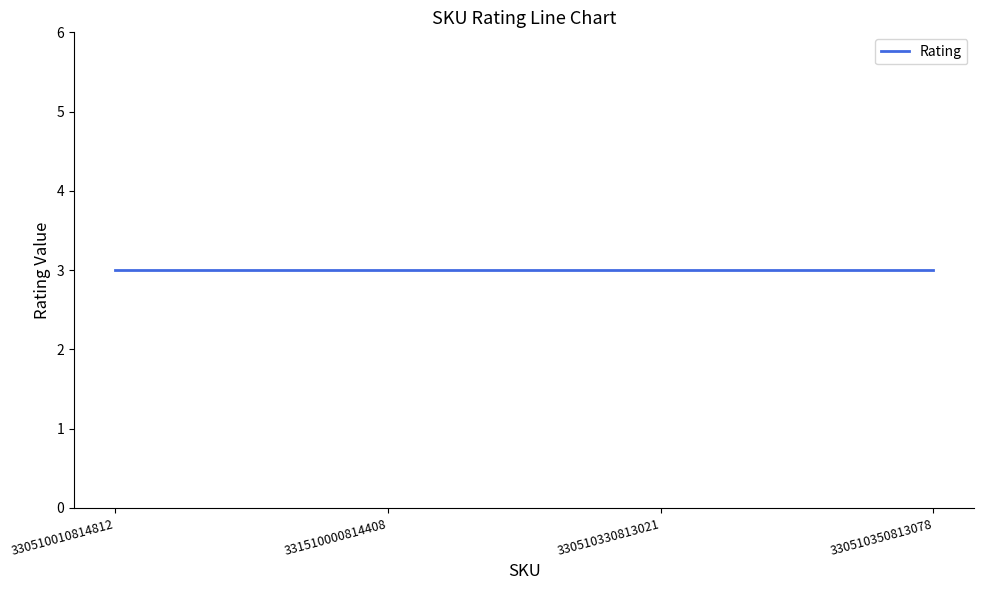

At which category does the chart reach its peak across all series?

331510000814408